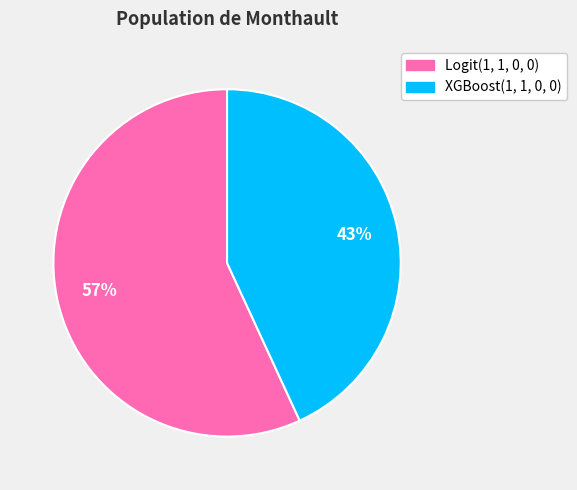

What percentage is the Logit(1, 1, 0, 0) slice, to the nearest percent?

57%